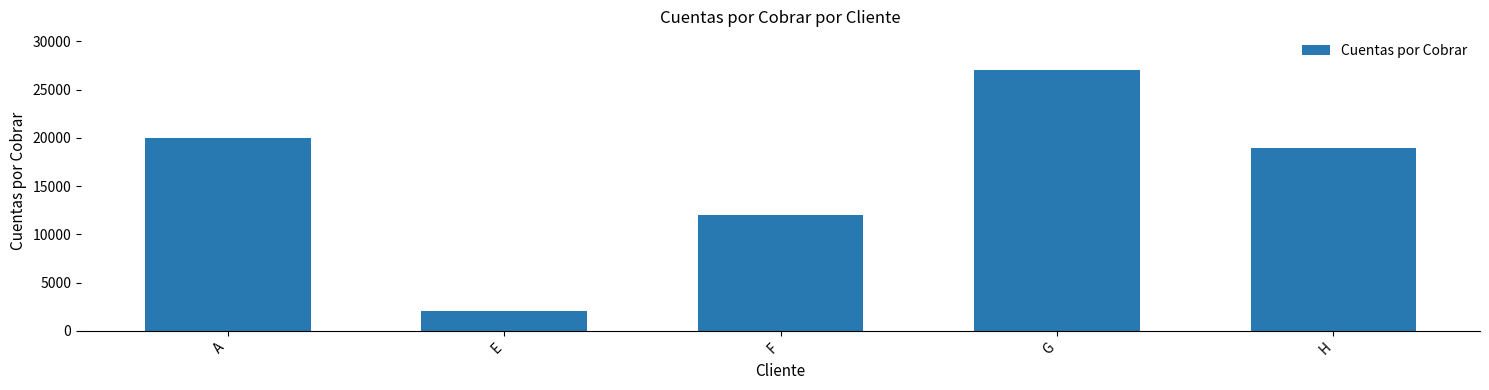

What is the label of the 4th bar from the left?

G